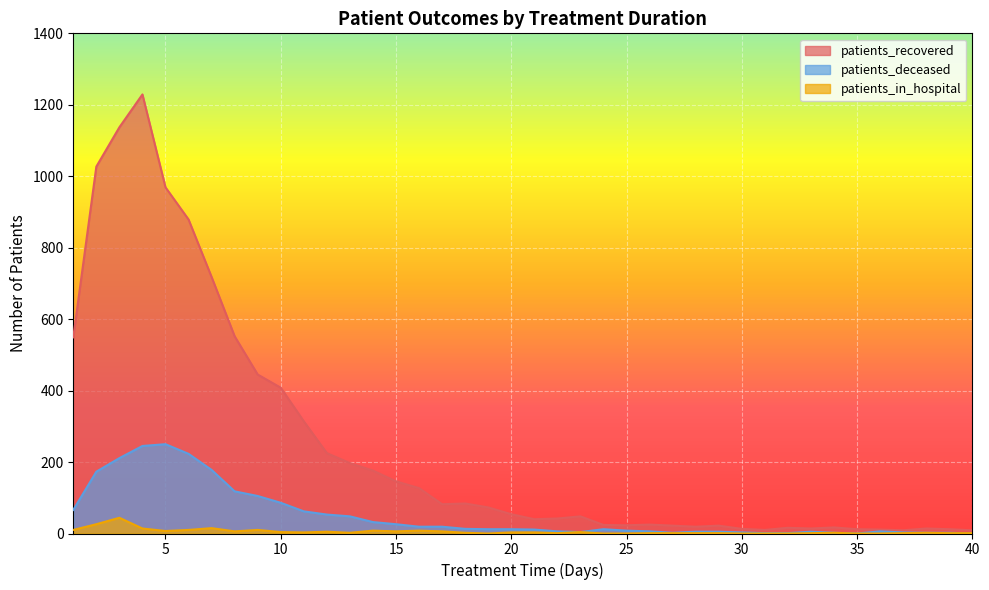

What is the value of the patients_in_hospital point at the 7th from the left?

15